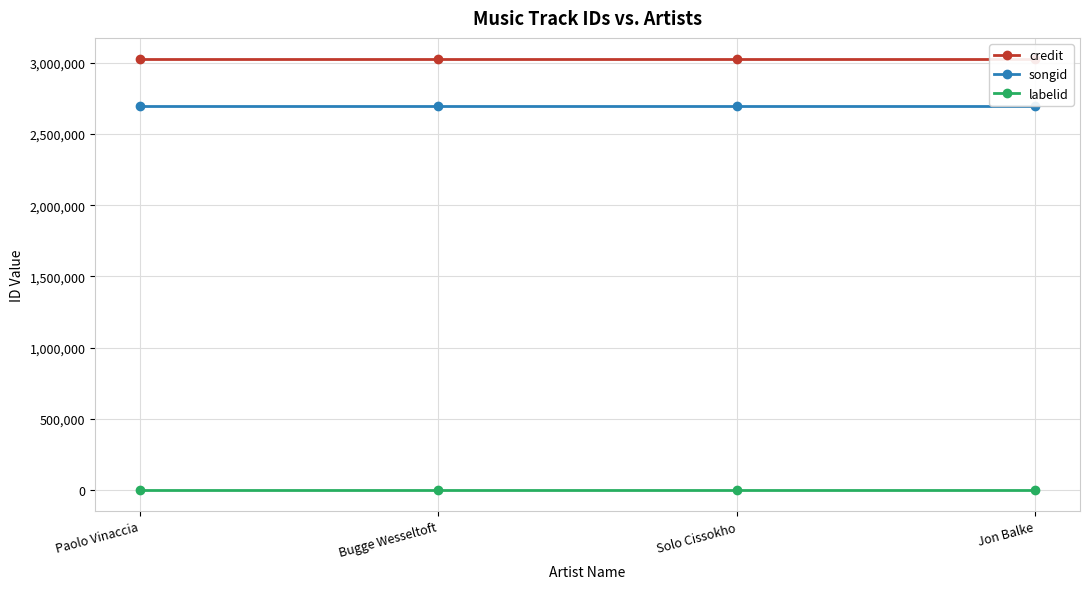

Which category has the highest value in the labelid series?

Paolo Vinaccia